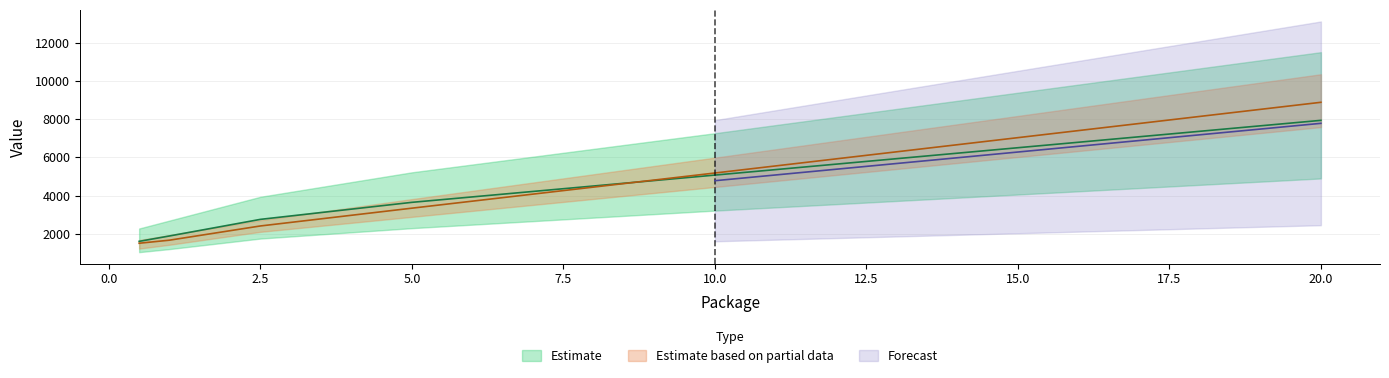

True or false: B has more than 0 points higher than both neighbors.

False